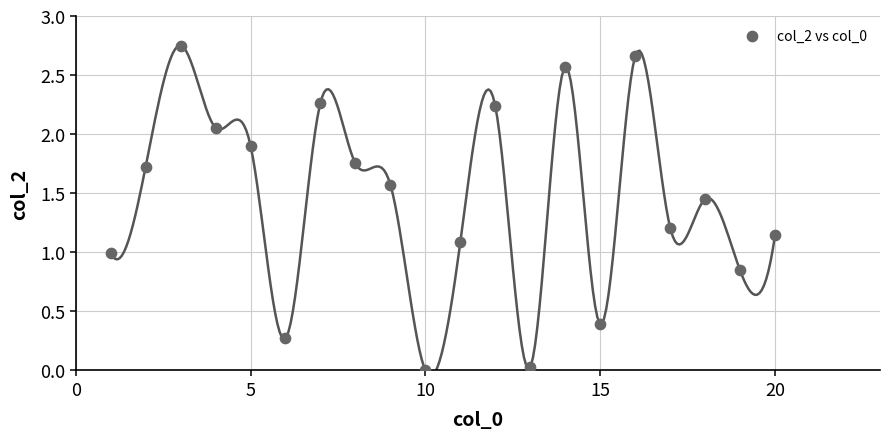

What is the range of X values (max minus min)?

19.0